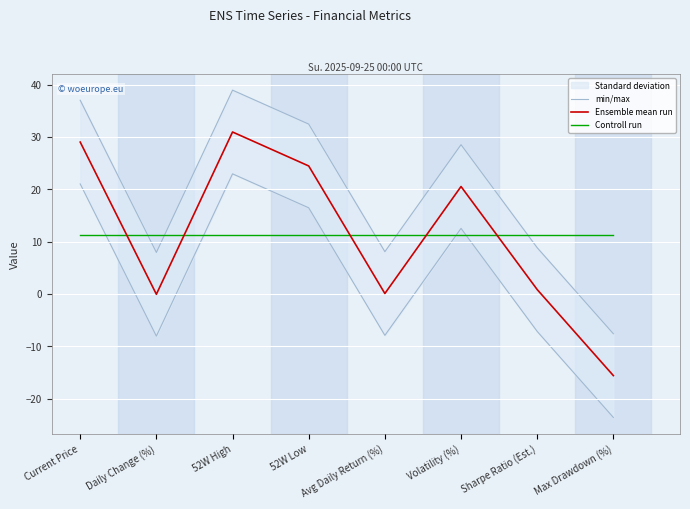

Rank the series by their maximum value, from highest to lowest.

min/max, Ensemble mean run, Controll run